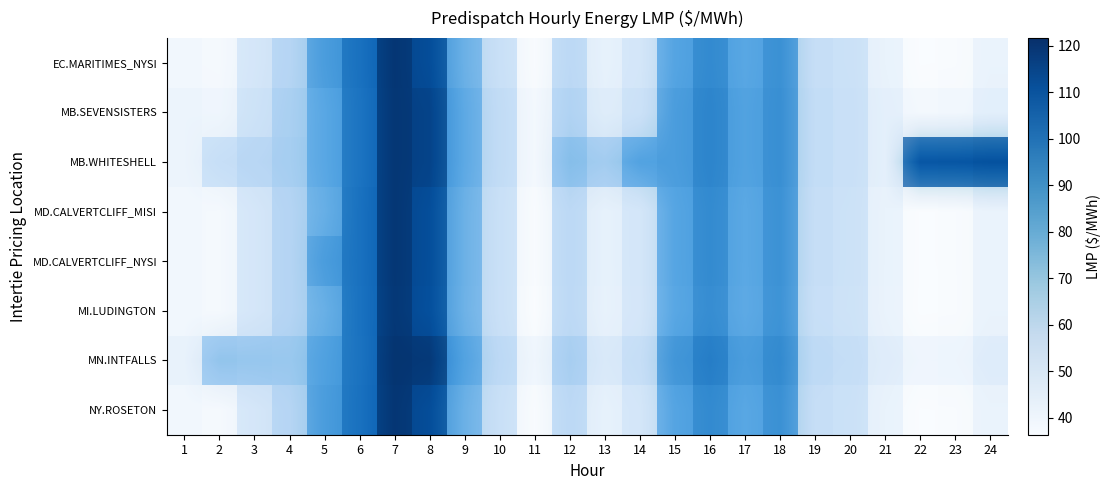

At which label does MD.CALVERTCLIFF_NYSI reach its minimum?

22